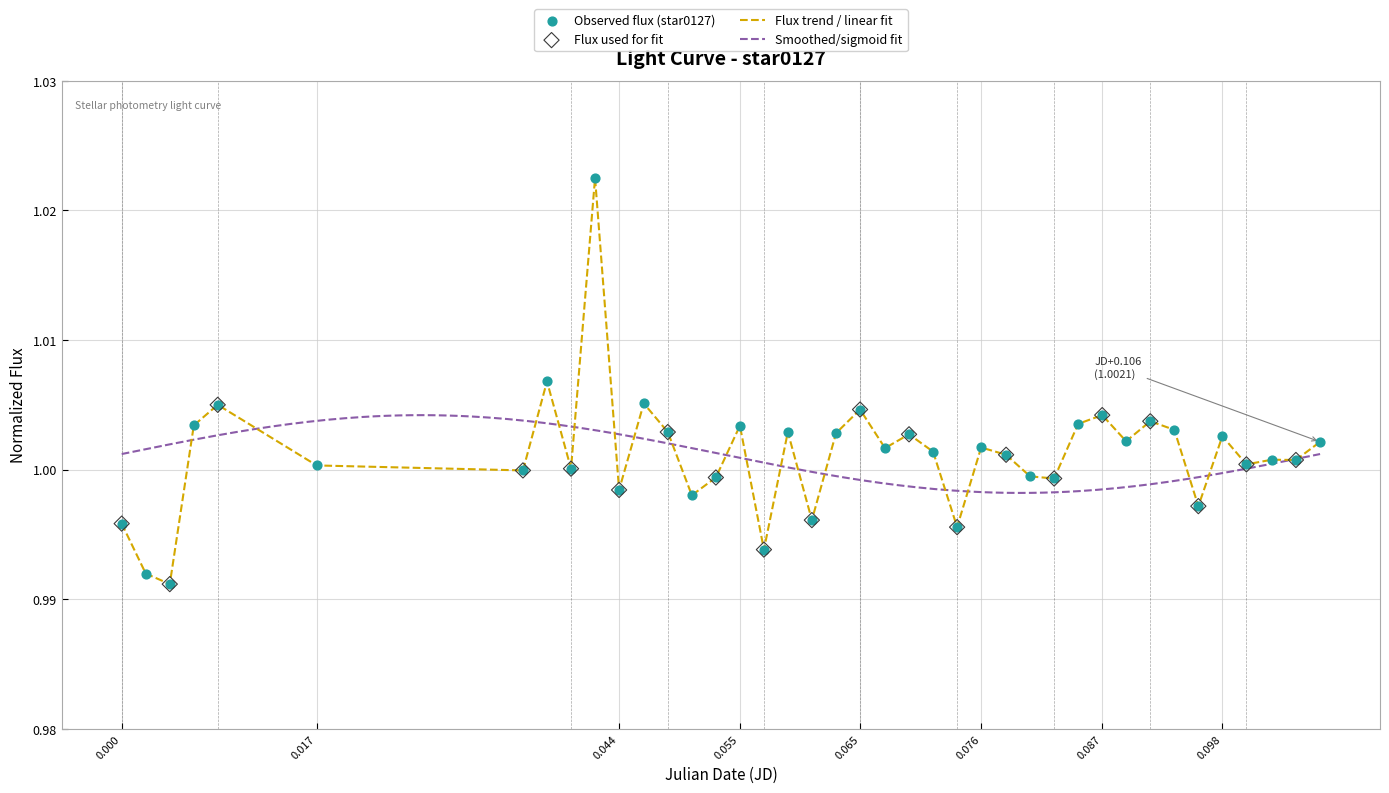

What is the ratio of the value at 0.055 to the value at 0.065?

1.0